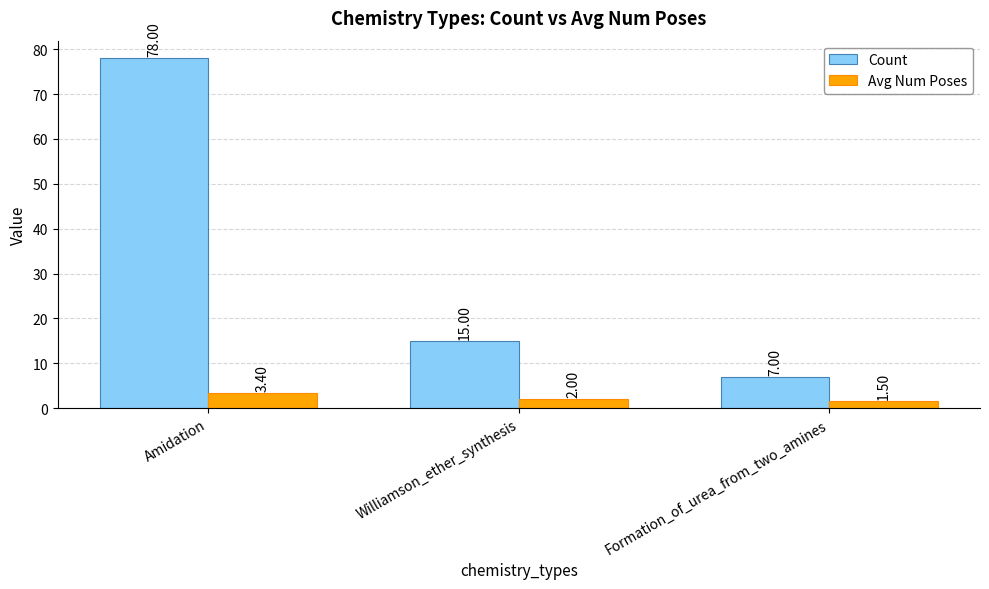

How many data points in Avg Num Poses are less than 2?

1